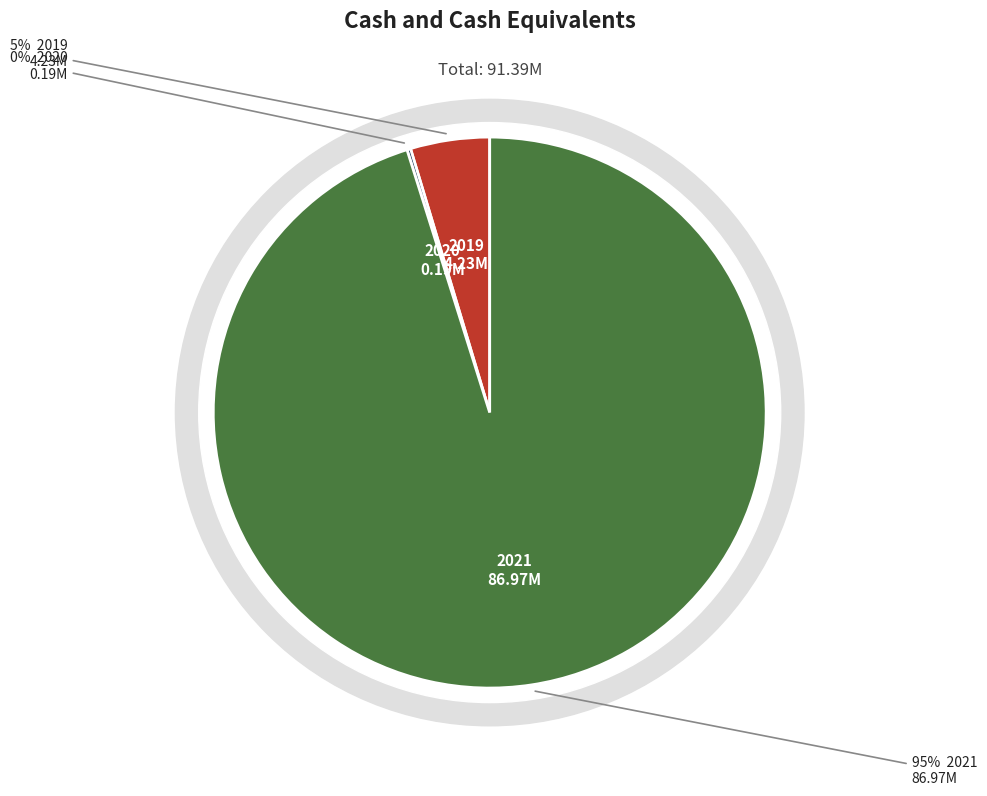

To the nearest percent, what is the difference between the 2020 and 2019 slice percentages?

4%